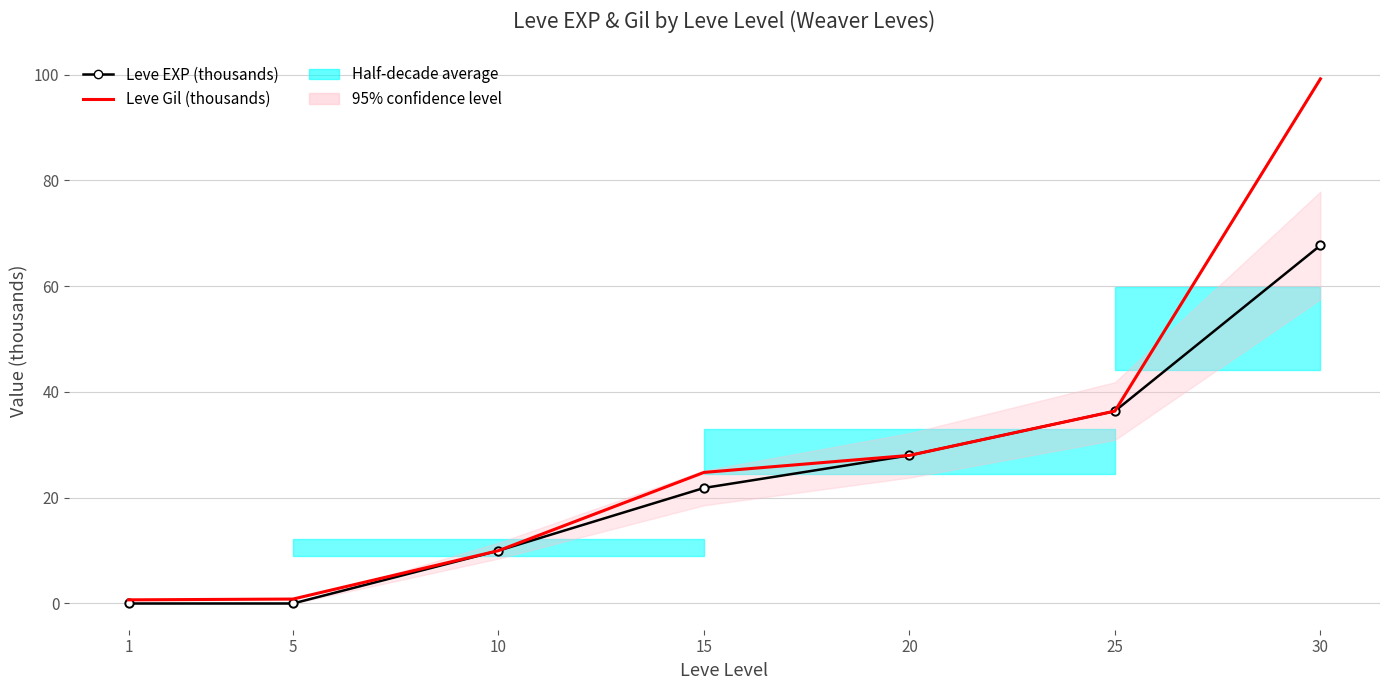

Is the value of Leve Gil (thousands) at 10 greater than the value of Leve EXP (thousands) at 1?

Yes